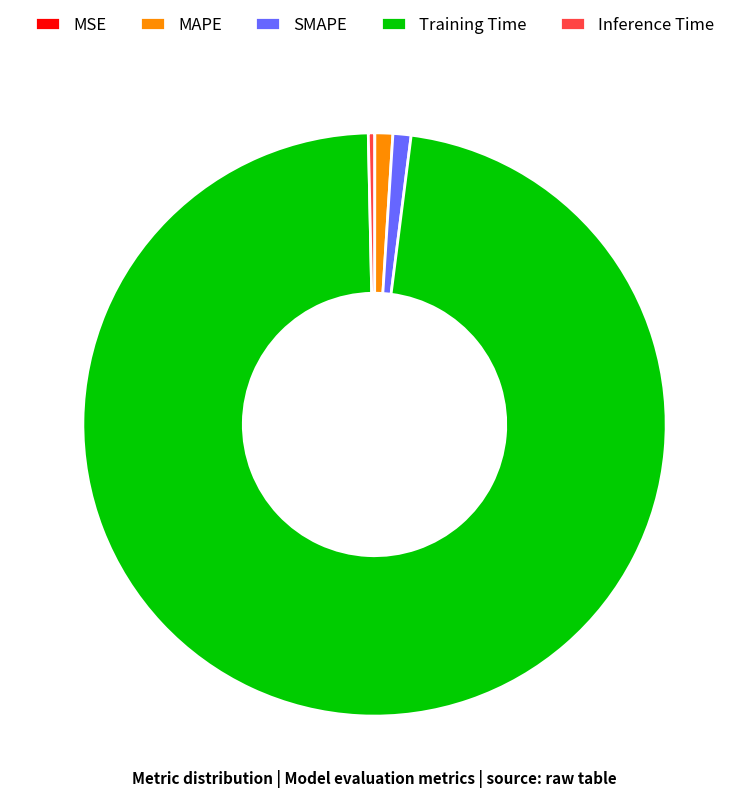

What is the largest slice in the pie chart?

Training Time